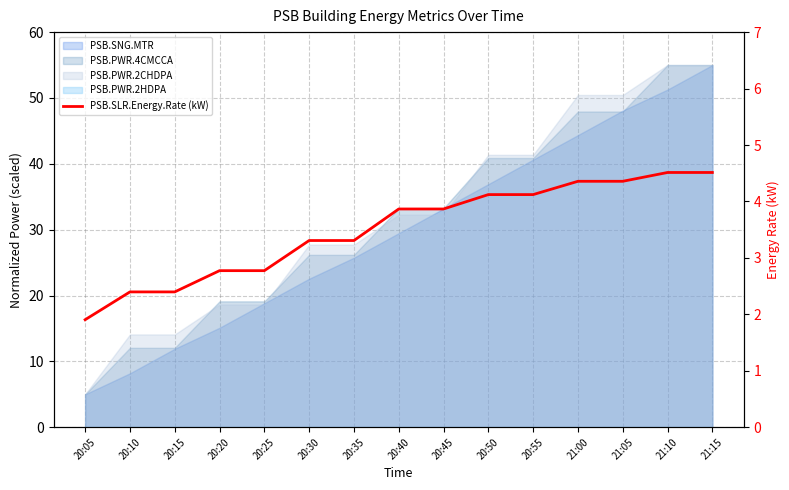

The chart shows a value of 4.0 at 20:10. True or false?

False